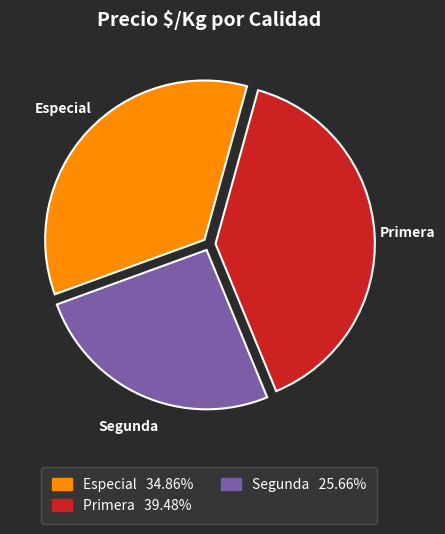

Is there any slice that represents more than half of the pie?

No